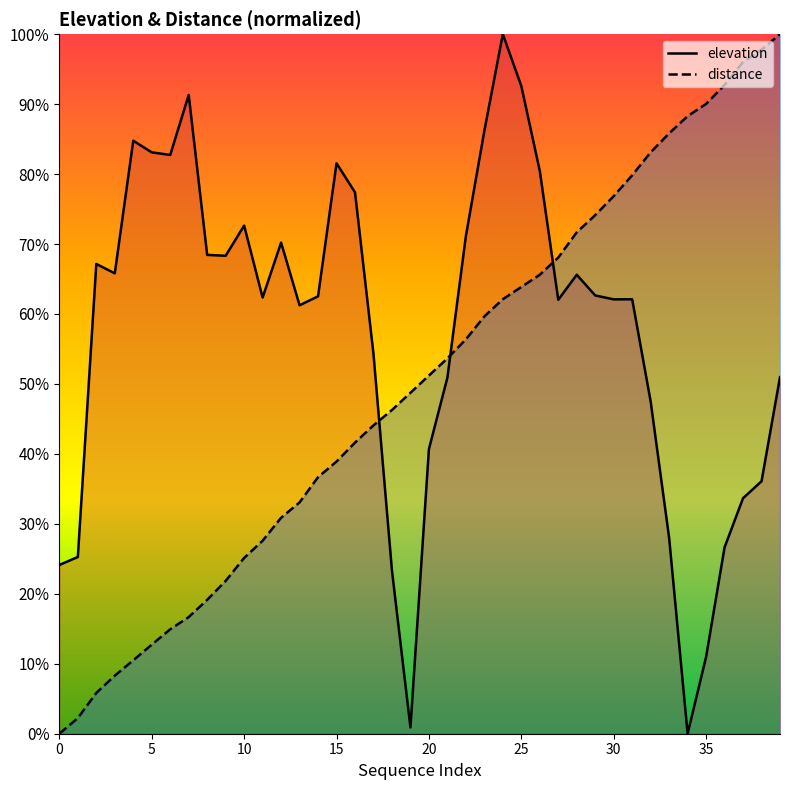

What is the difference between the maximum and second lowest values in the elevation series?

1.0